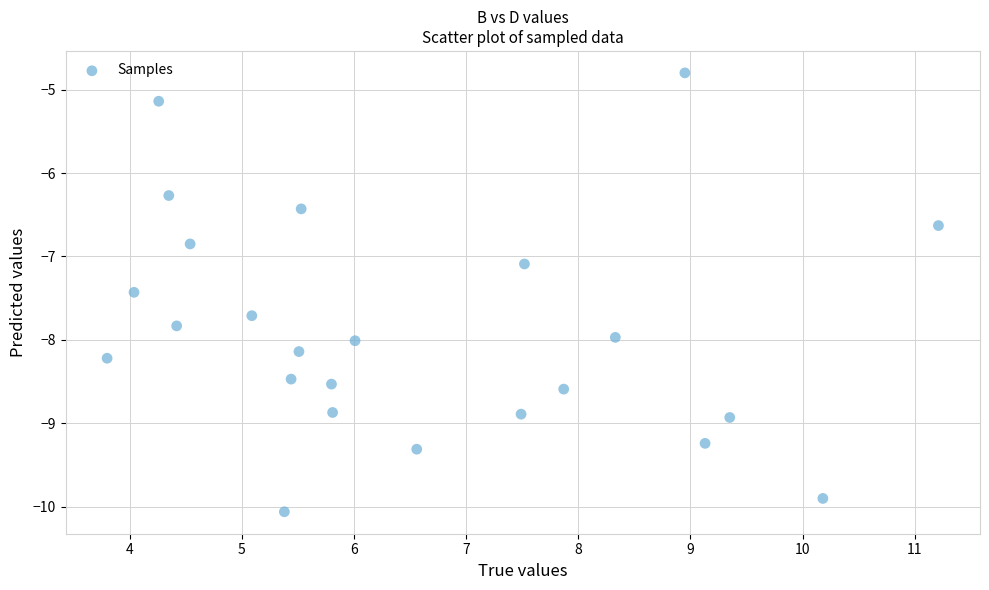

What Y value in the scatter plot is closest to -7?

-7.1